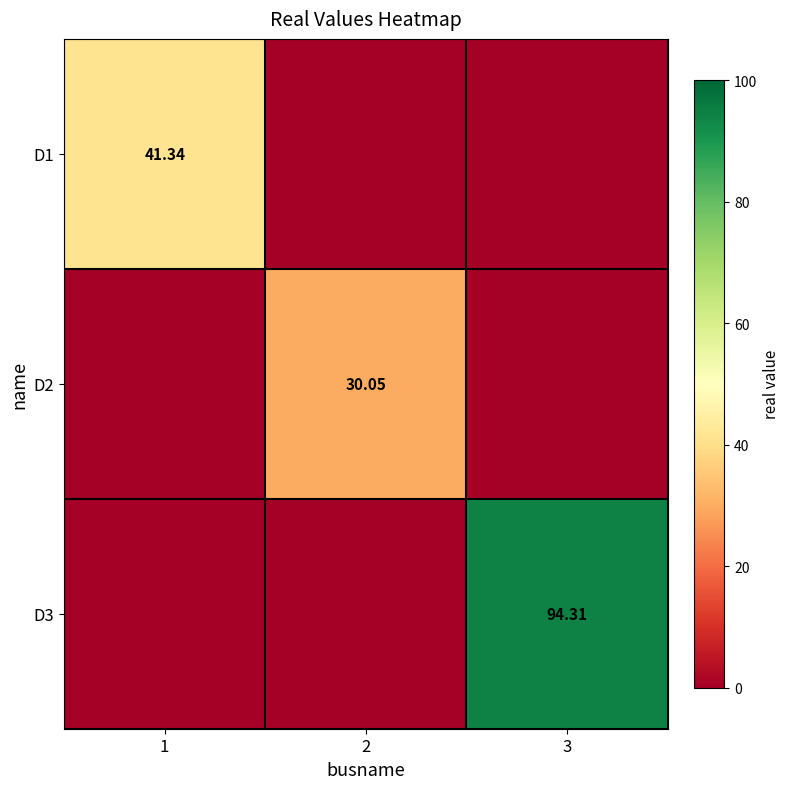

At which category is the sum across all series the highest?

3